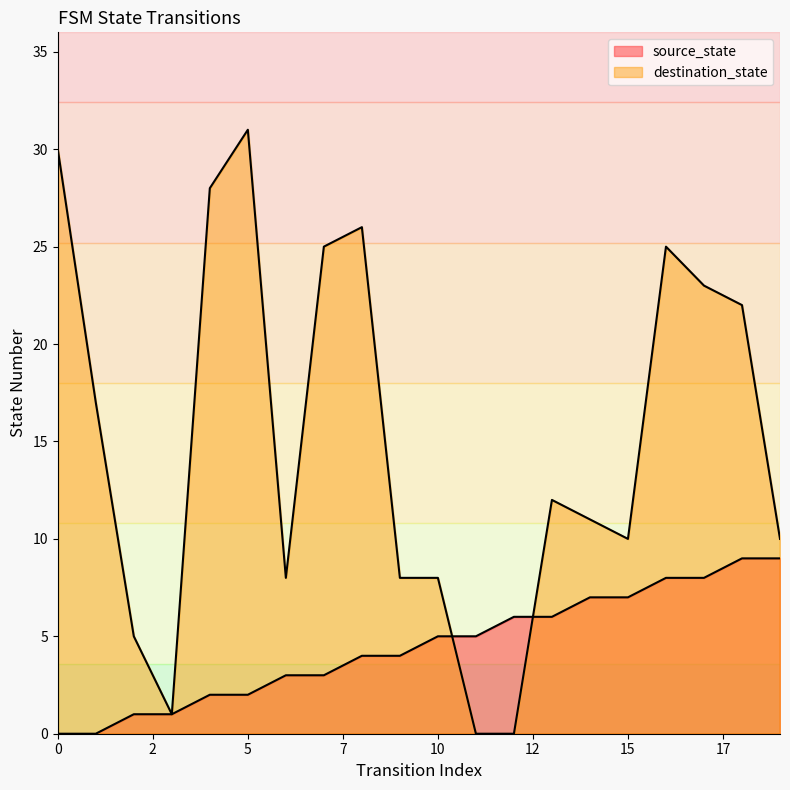

At which category is the sum across all series the highest?

5